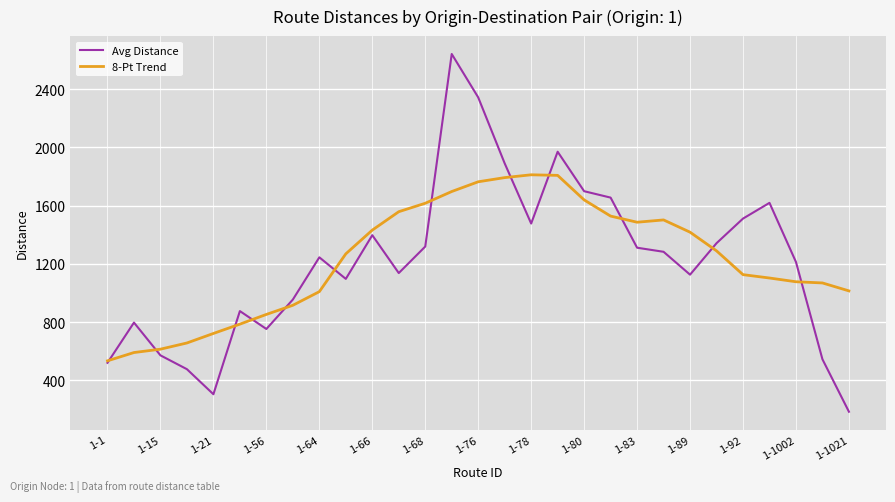

Which series has the largest range (max minus min)?

Avg Distance